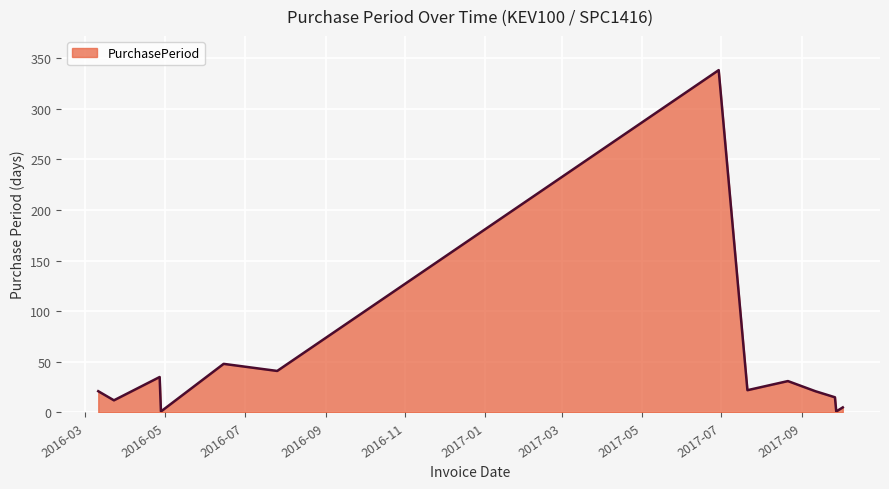

What is the difference between the maximum and minimum values?

337